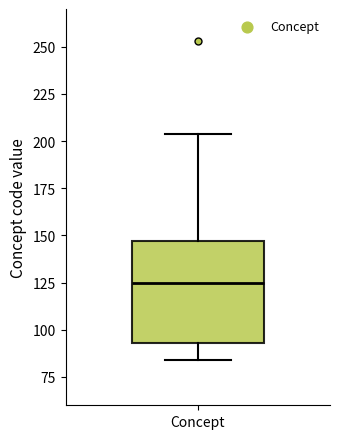

Transcribe this box plot: give where the median line is, the range the box spans, and where the two whiskers end, as read against the y-axis. The values are not printed on the chart, so give them approximately, as read against the axis.

median 125, box 95 to 145, whiskers 85 to 205